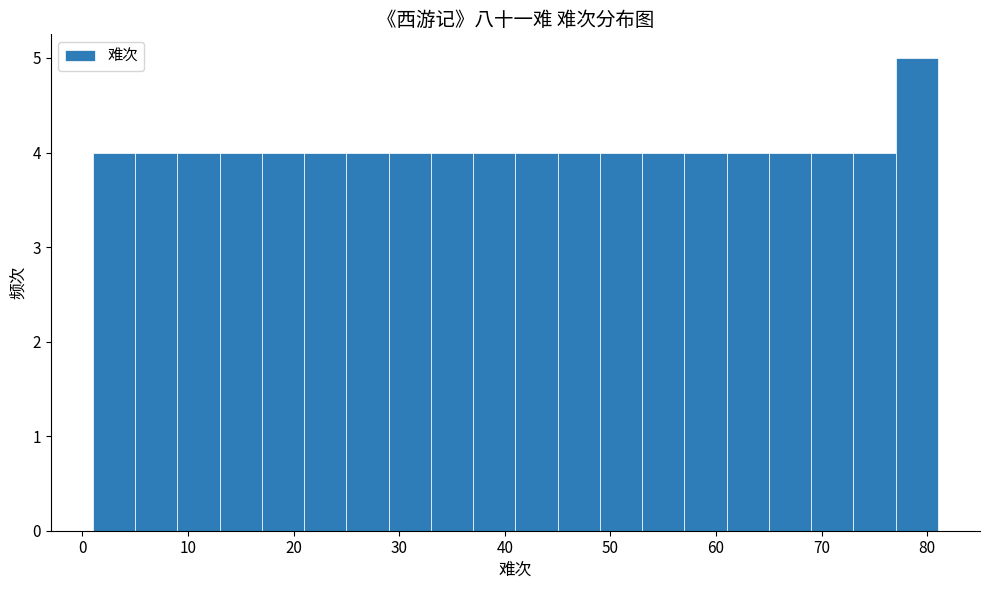

Reading left to right, list every bar in this chart as the range it spans on the x-axis followed by its height. The values are not printed on the chart, so give them approximately, as read against the axis.

1 to 5: 4
5 to 9: 4
9 to 13: 4
13 to 17: 4
17 to 21: 4
21 to 25: 4
25 to 29: 4
29 to 33: 4
33 to 37: 4
37 to 41: 4
41 to 45: 4
45 to 49: 4
49 to 53: 4
53 to 57: 4
57 to 61: 4
61 to 65: 4
65 to 69: 4
69 to 73: 4
73 to 77: 4
77 to 81: 5